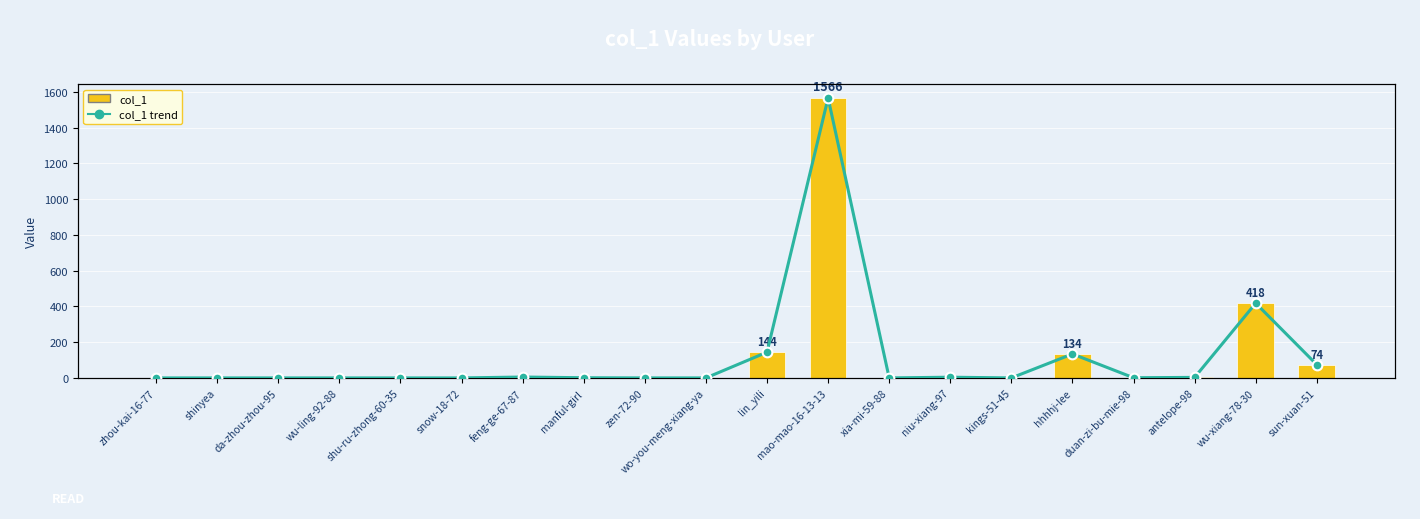

What value does the col_1 trend series have at mao-mao-16-13-13?

1566